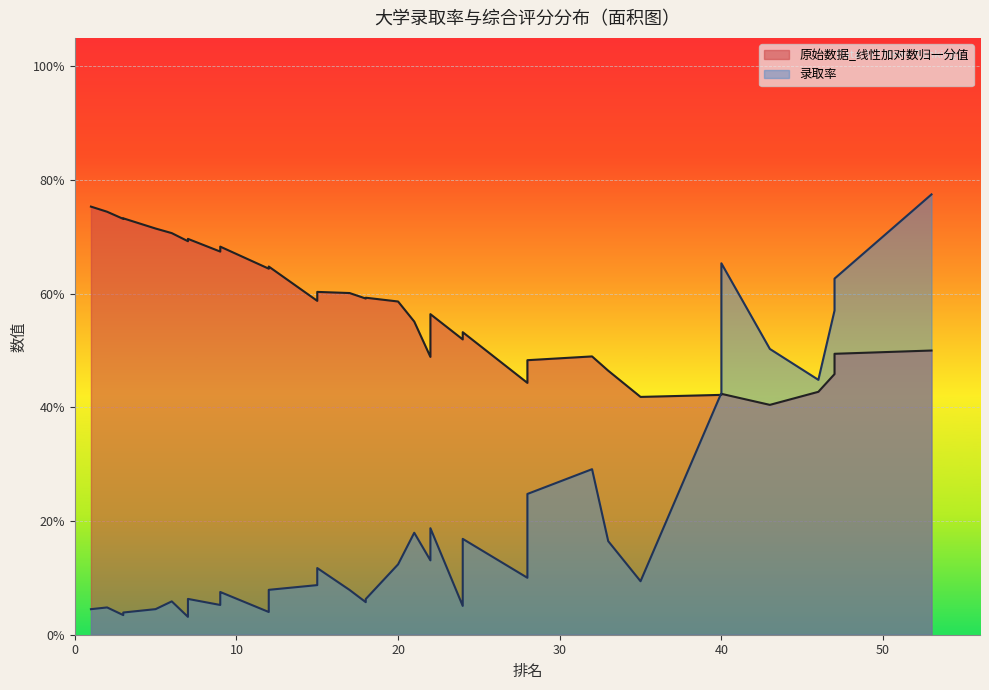

What is the average value of the 录取率 series?

0.2